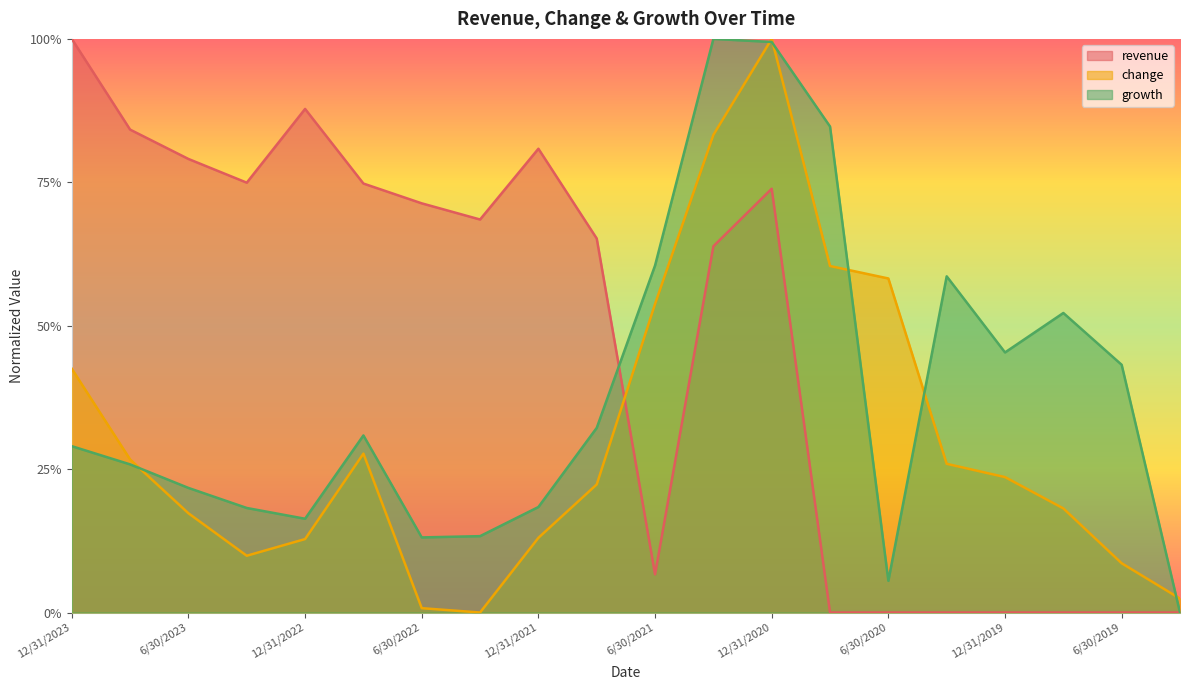

Reading left to right, what are all the values shown in this chart?

revenue: 1.0	0.8	0.8	0.7	0.9	0.7	0.7	0.7	0.8	0.7	0.1	0.6	0.7	0.0	0.0	0.0	0.0	0.0	0.0	0.0
change: 0.4	0.3	0.2	0.1	0.1	0.3	0.0	0.0	0.1	0.2	0.5	0.8	1.0	0.6	0.6	0.3	0.2	0.2	0.1	0.0
growth: 0.3	0.3	0.2	0.2	0.2	0.3	0.1	0.1	0.2	0.3	0.6	1.0	1.0	0.8	0.1	0.6	0.5	0.5	0.4	0.0